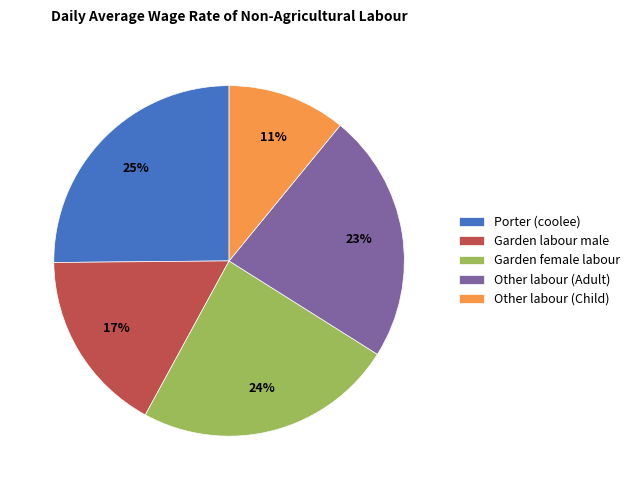

What is the largest slice in the pie chart?

Porter (coolee)